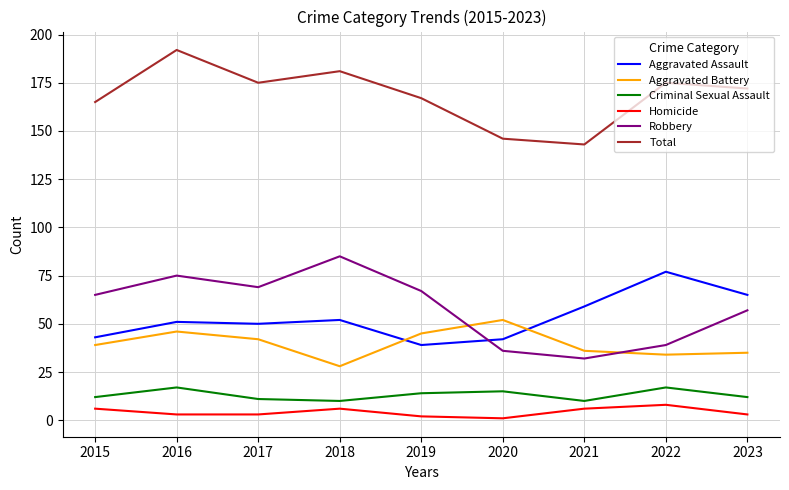

Is the value of Total at 2022 greater than the value of Criminal Sexual Assault at 2018?

Yes